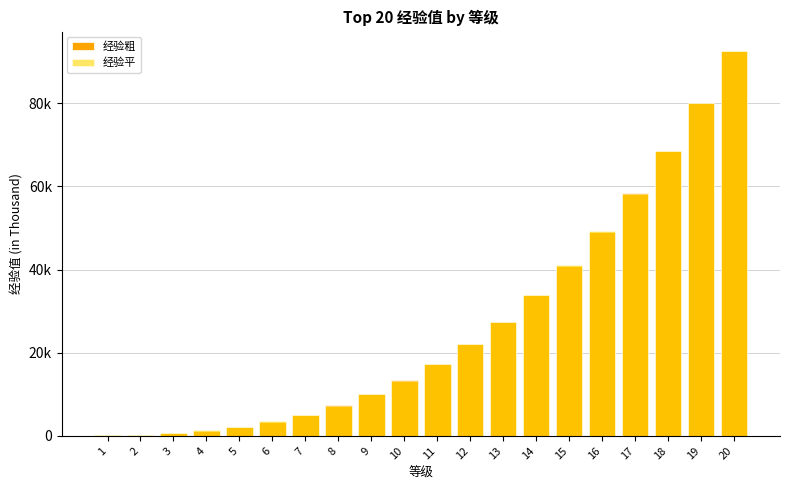

Which category has the highest value in the 经验平 series?

20